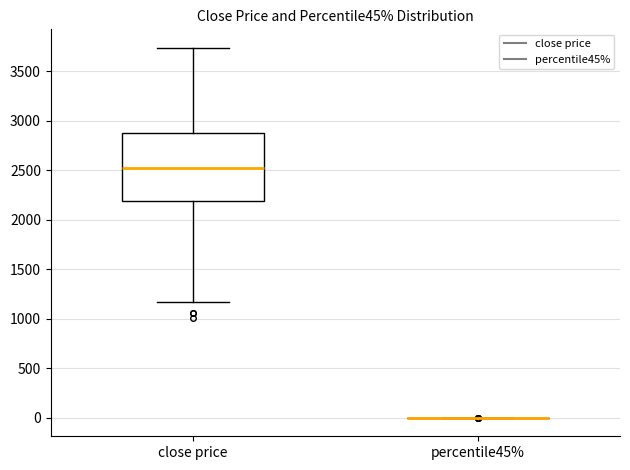

Reading left to right, read every box against the y-axis: the position of its median line, the range the box covers, and the ends of its whiskers. The values are not printed on the chart, so give them approximately, as read against the axis.

close price: median 2500, box 2200 to 2900, whiskers 1150 to 3750
percentile45%: box collapsed to a line at 0, whiskers 0 to 0